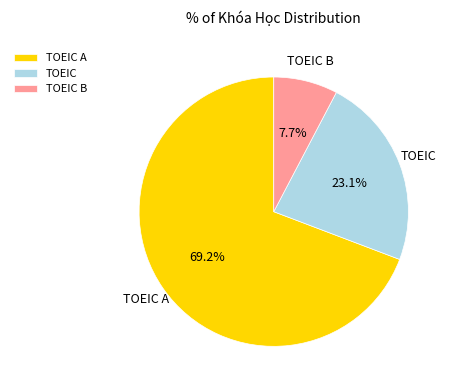

Which slice represents more than half of the pie?

TOEIC A